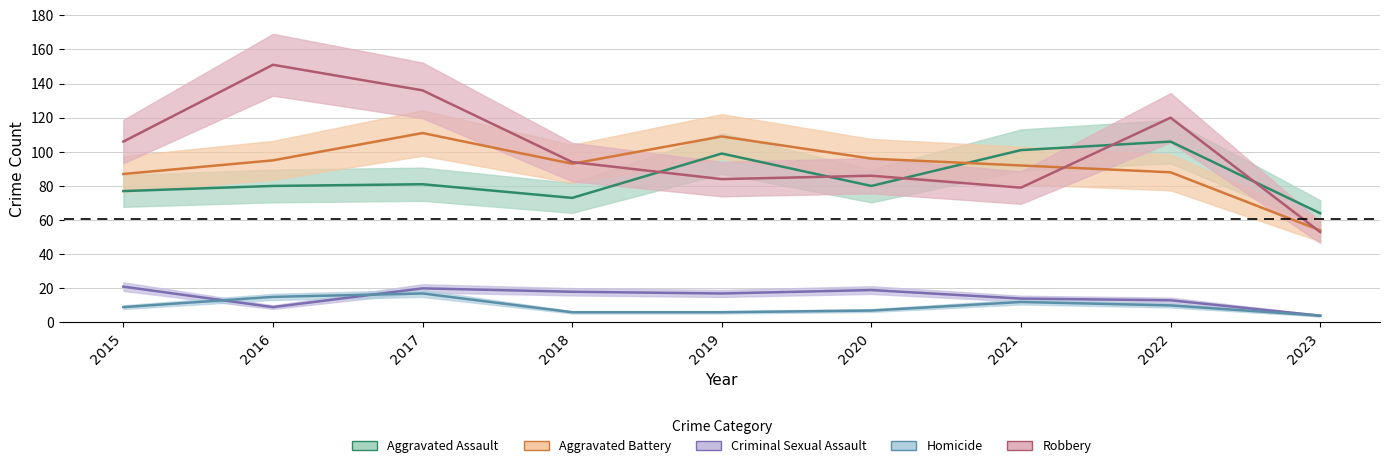

True or false: Aggravated Battery has more than 0 points higher than both neighbors.

True